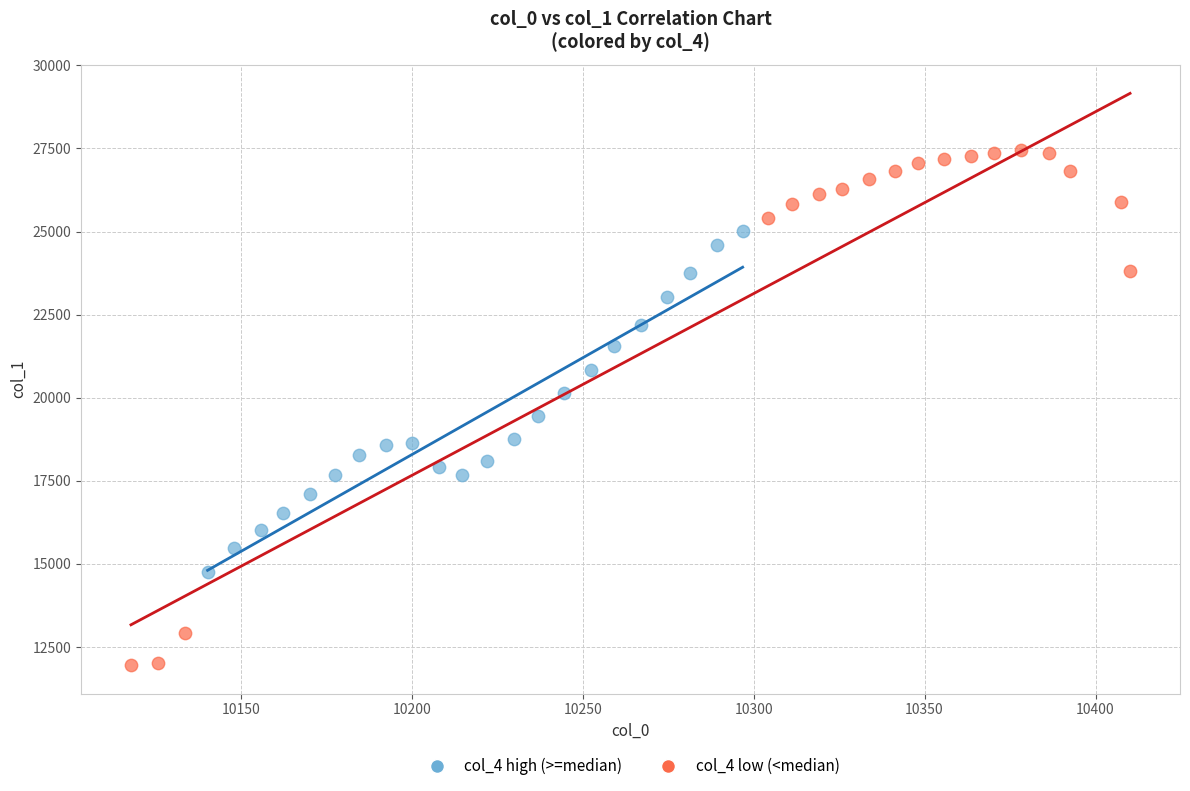

Which series has the largest Y range (max minus min)?

col_4 low (<median)